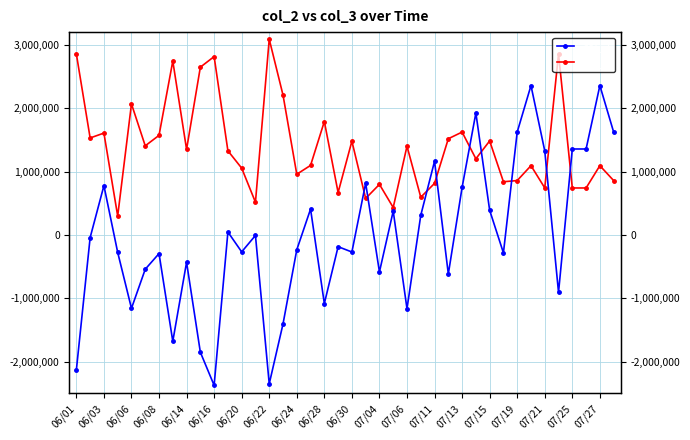

List the labels in order of col_2 value, largest first.

07/13, 35, 06/01, 06/30, 06/22, 06/28, 07/15, 06/14, 07/25, 28, 06/06, 06/20, 06/03, 27, 30, 20, 06/16, 24, 06/24, 07/04, 29, 07/21, 33, 38, 07/06, 07/19, 32, 39, 31, 26, 22, 34, 36, 37, 07/27, 25, 21, 07/11, 23, 06/08